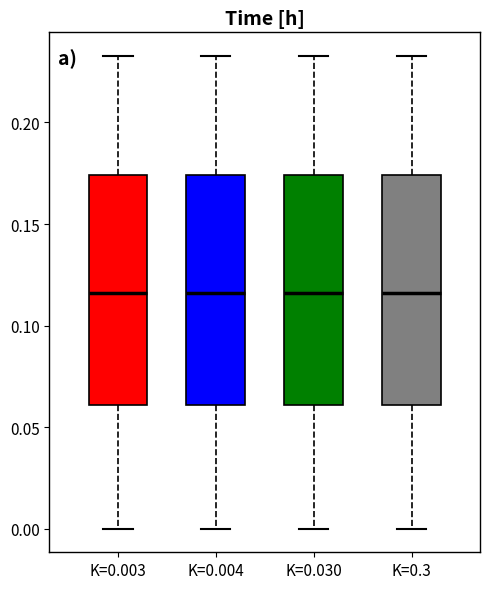

Reading left to right, transcribe this box plot: for each box, give where its median line is, the range the box spans, and where its two whiskers end, as read against the y-axis. The values are not printed on the chart, so give them approximately, as read against the axis.

K=0.003: median 0.115, box 0.060 to 0.175, whiskers 0.000 to 0.235
K=0.004: median 0.115, box 0.060 to 0.175, whiskers 0.000 to 0.235
K=0.030: median 0.115, box 0.060 to 0.175, whiskers 0.000 to 0.235
K=0.3: median 0.115, box 0.060 to 0.175, whiskers 0.000 to 0.235